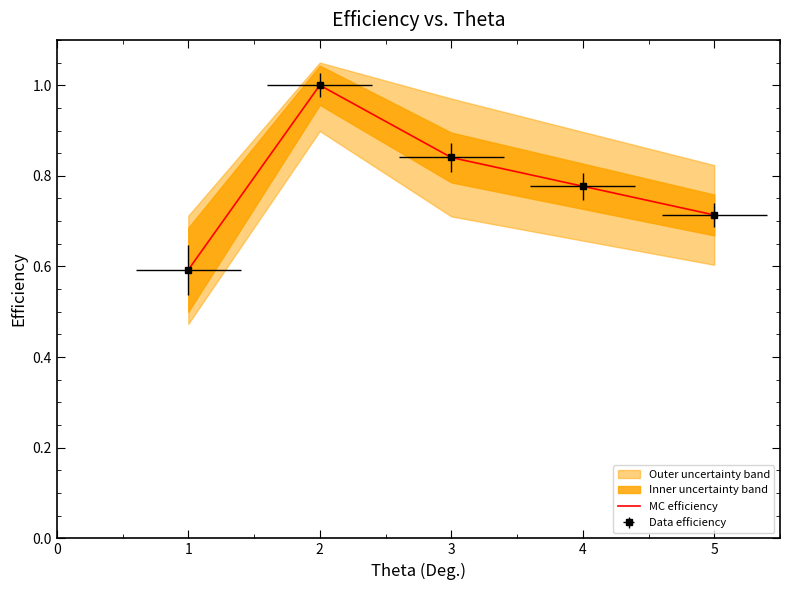

What is the difference between the maximum and second lowest values?

0.3